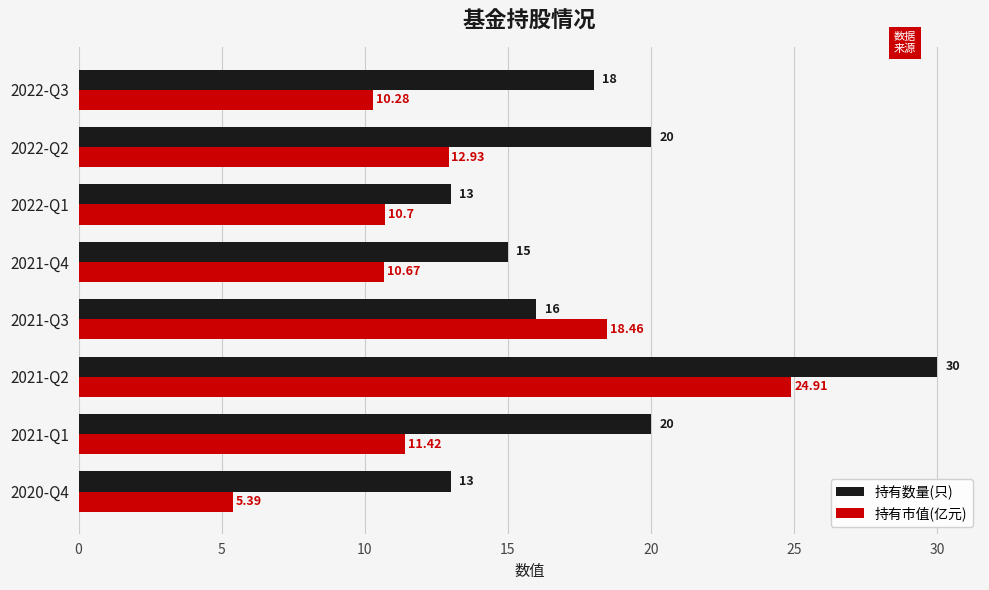

Rank the series by their maximum value, from lowest to highest.

持有市值(亿元), 持有数量(只)